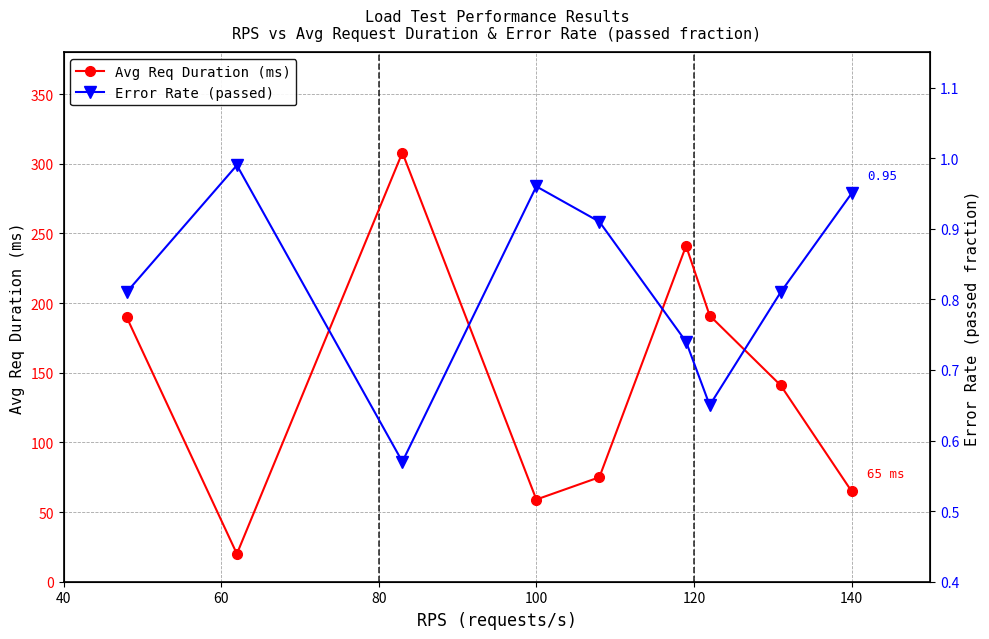

What is the maximum value for Avg Req Duration (ms)?

308